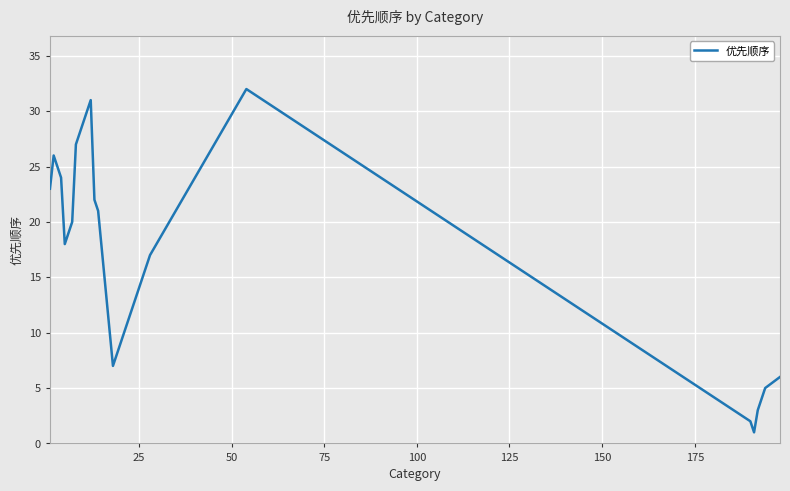

What is the maximum value shown in the chart?

32